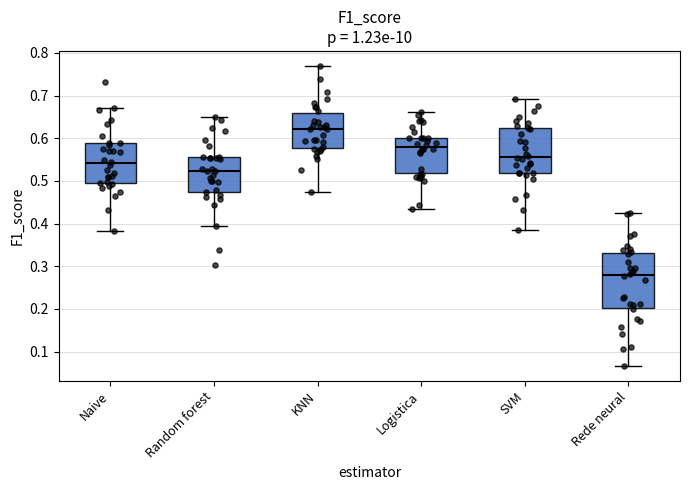

Where does the upper whisker of the box for KNN end on the y-axis? The values are not printed on the chart, so give them approximately, as read against the axis.

0.77